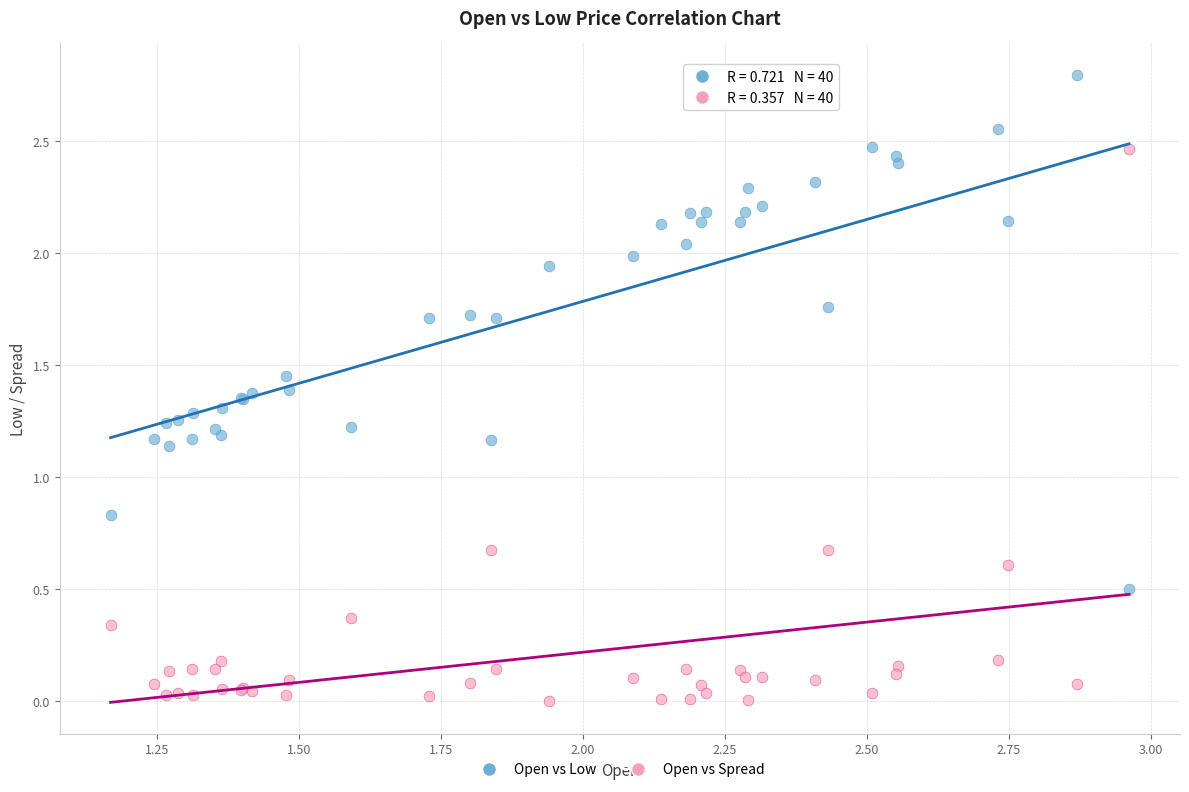

Which series contains the lowest Y value?

Open vs Spread